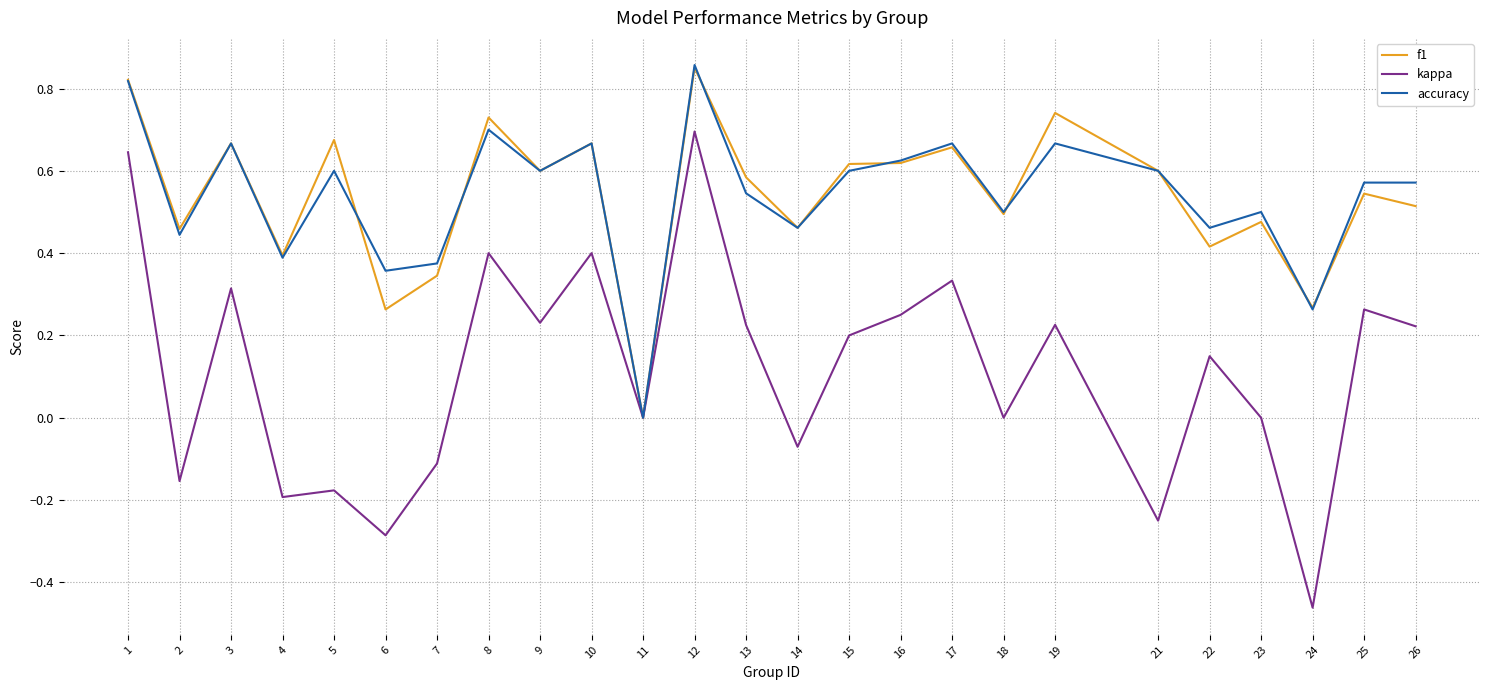

Which series has the widest spread of values?

kappa